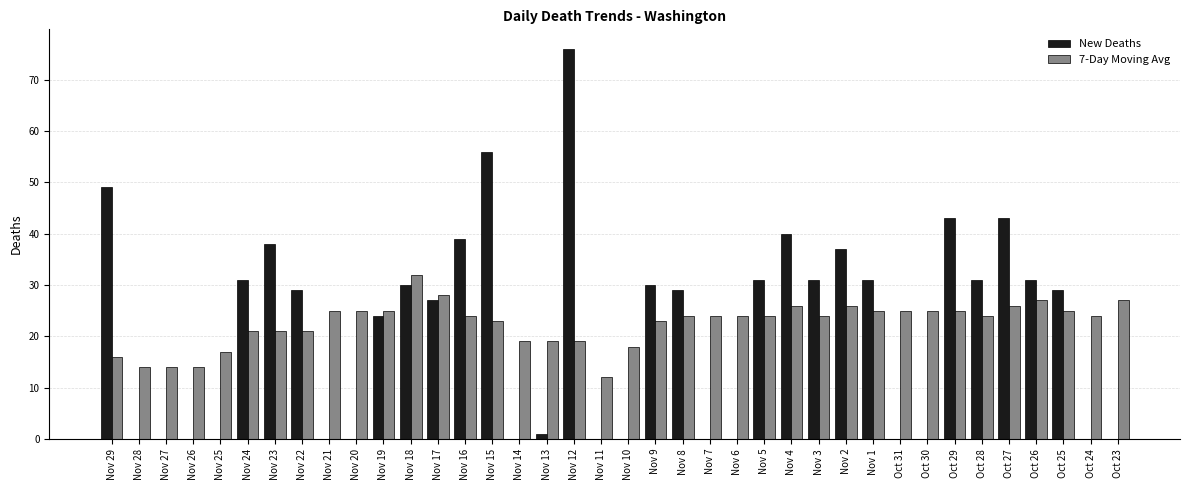

The 7-Day Moving Avg series shows 42 at Oct 24. True or false?

False